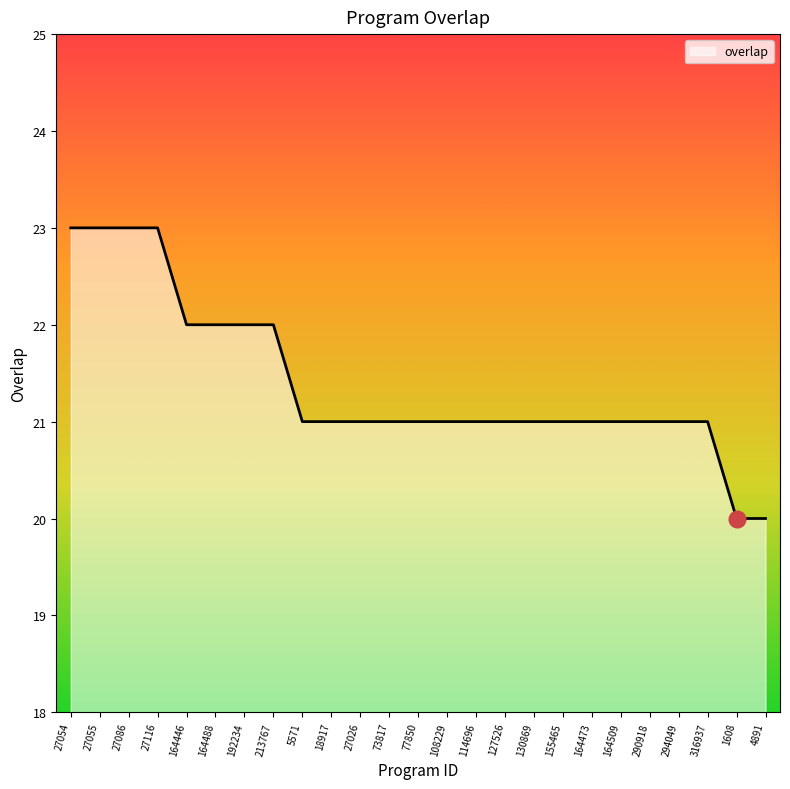

Approximately how many times larger is the value at 164473 compared to 164446?

1.0